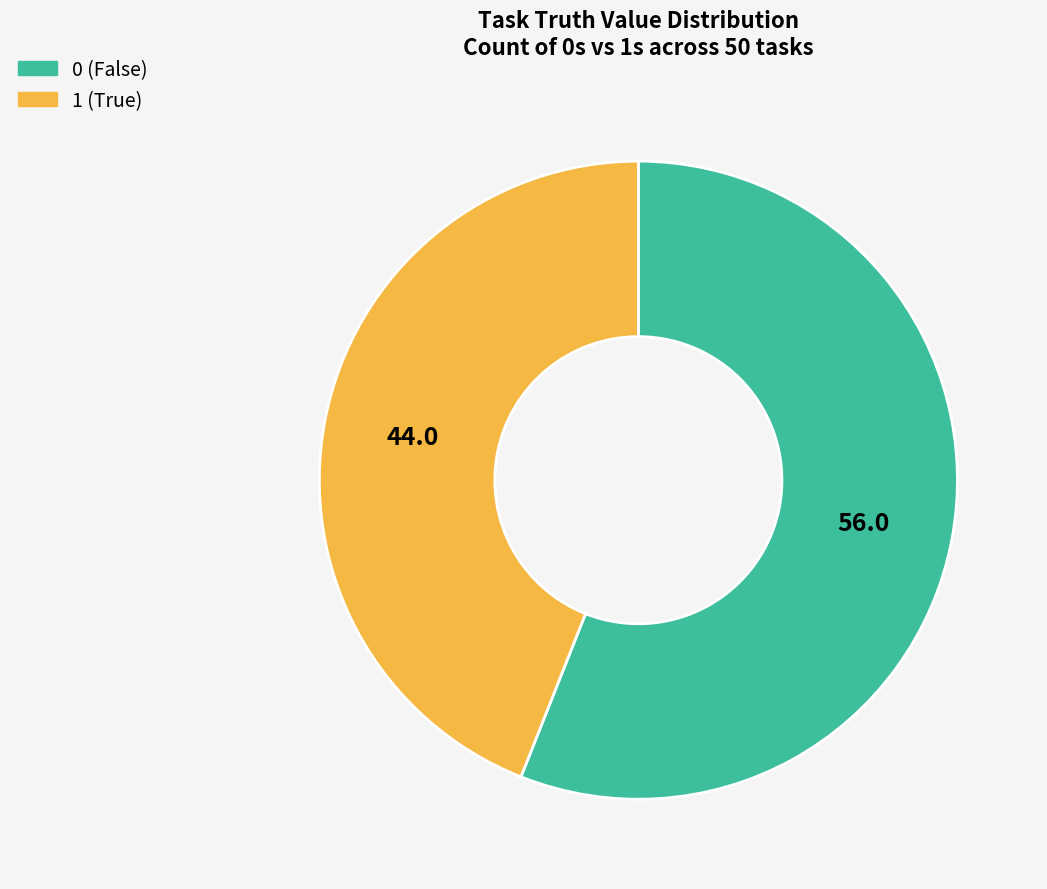

Is 0 the majority of the pie?

Yes